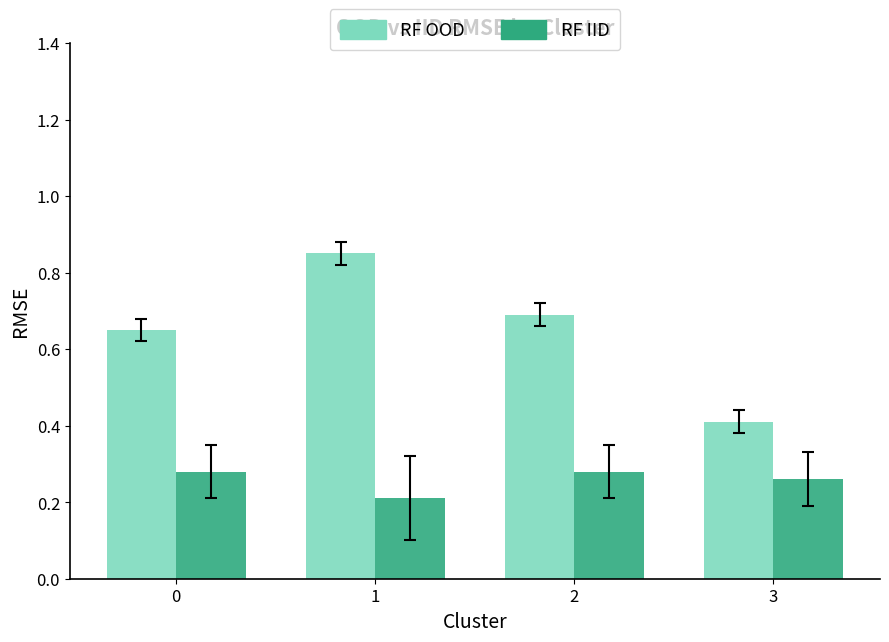

What is the total value across all series at 2?

1.0